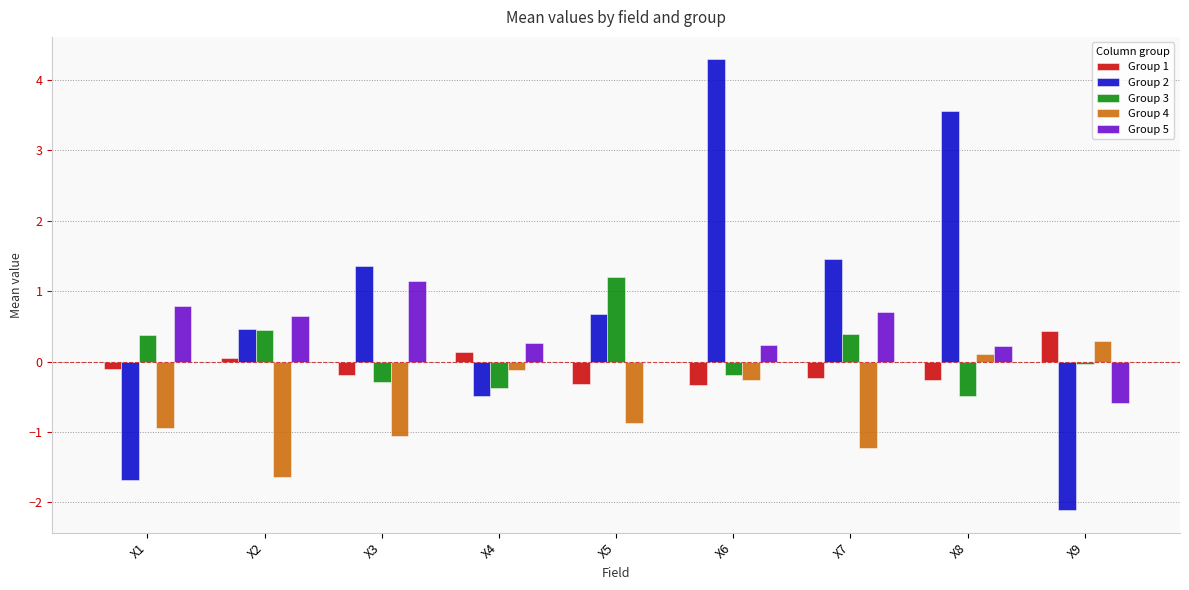

Which series has the largest total across all categories?

Group 2